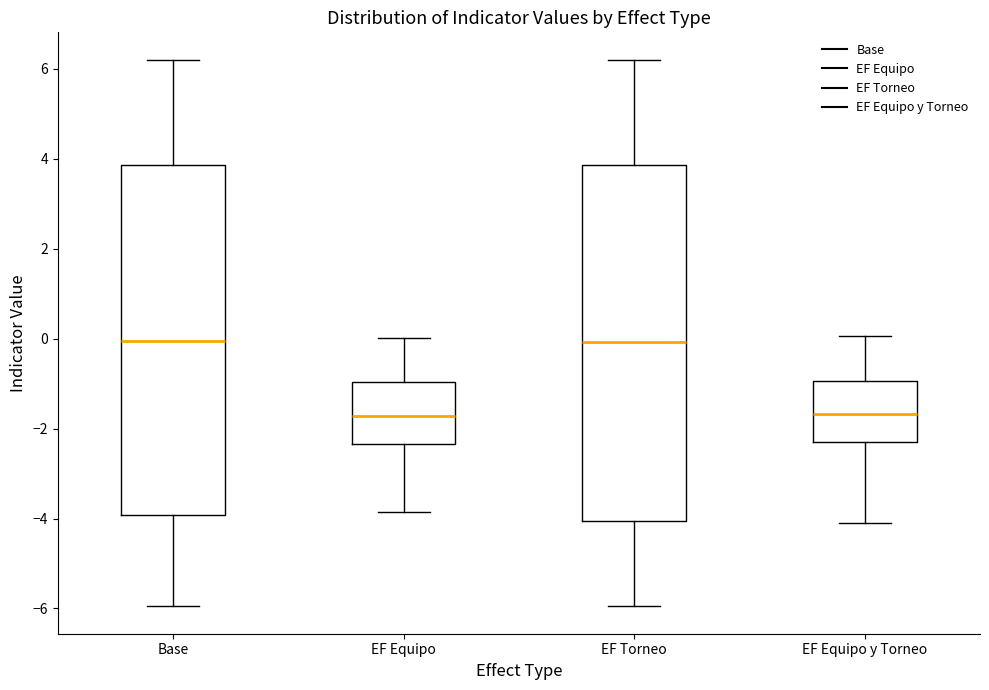

Reading left to right, read every box against the y-axis: the position of its median line, the range the box covers, and the ends of its whiskers. The values are not printed on the chart, so give them approximately, as read against the axis.

Base: median 0.0, box -4.0 to 3.8, whiskers -6.0 to 6.2
EF Equipo: median -1.8, box -2.4 to -1.0, whiskers -3.8 to 0.0
EF Torneo: median 0.0, box -4.0 to 3.8, whiskers -6.0 to 6.2
EF Equipo y Torneo: median -1.6, box -2.2 to -1.0, whiskers -4.0 to 0.0